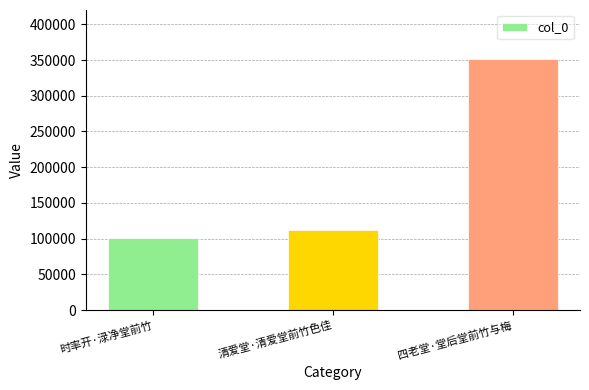

What position from the left is 清爱堂·清爱堂前竹色佳?

2